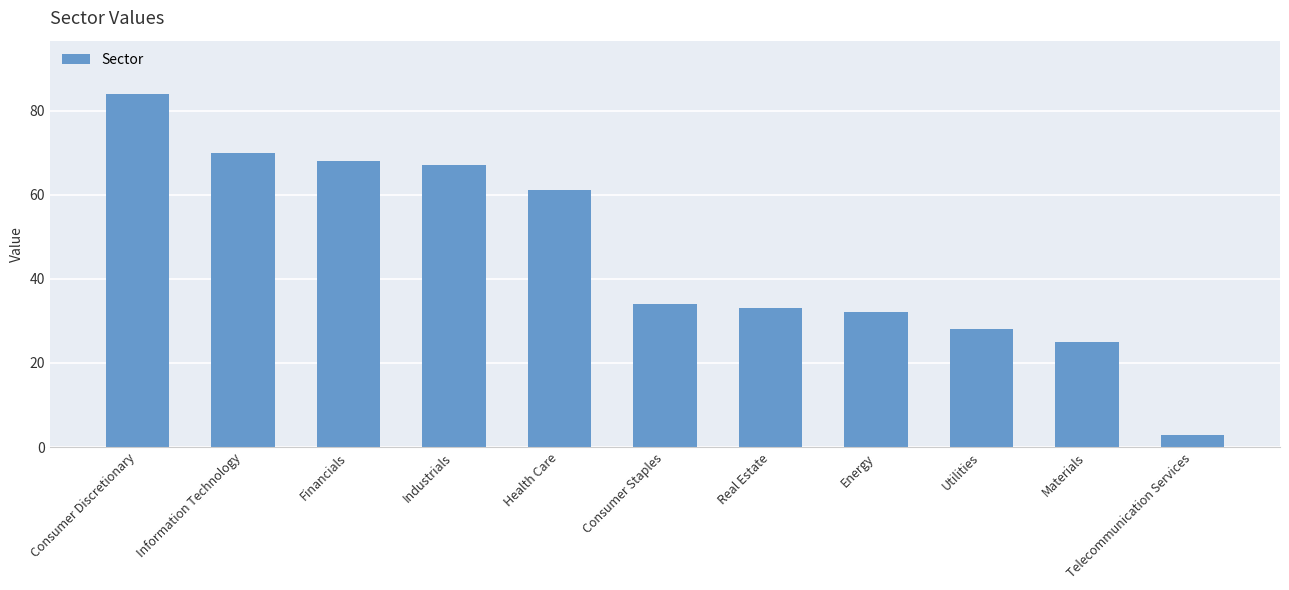

Count the number of categories in the chart.

11